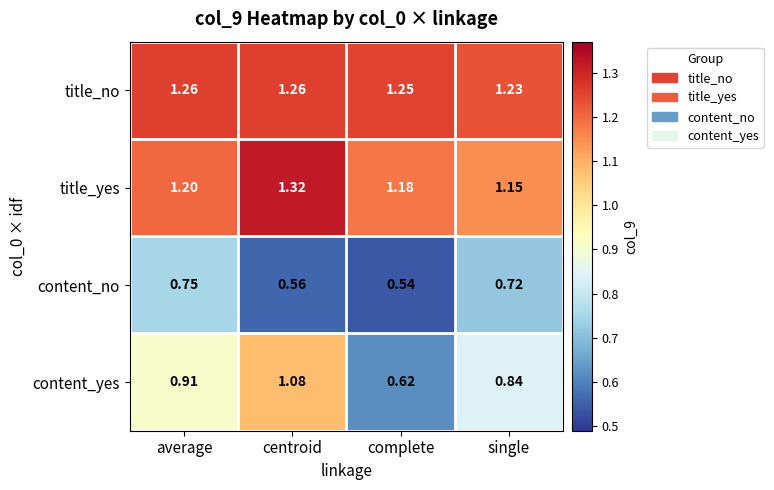

Which series has the largest range (max minus min)?

content_yes